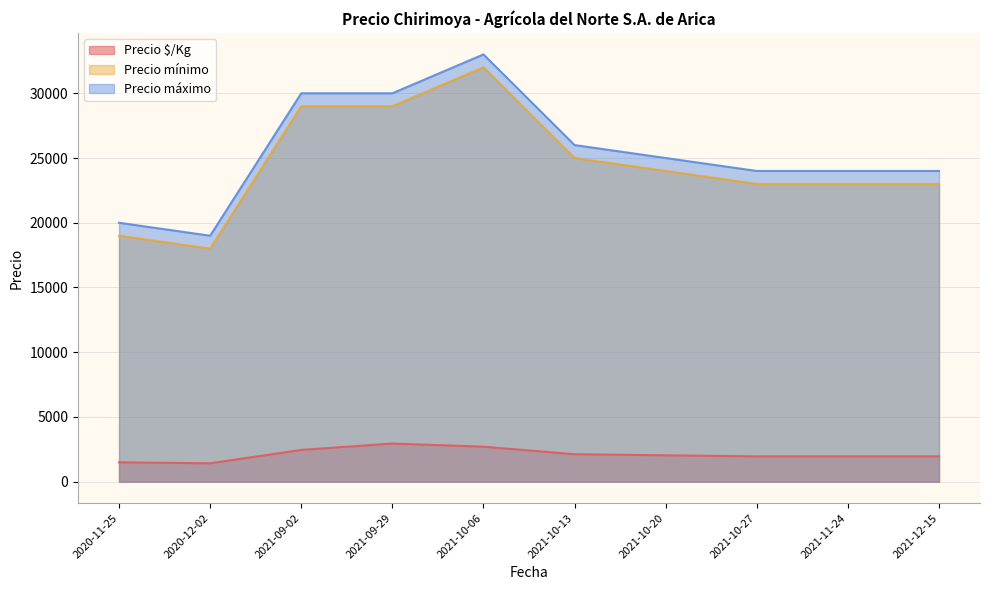

Reading left to right, what are all the values shown in this chart?

Precio $/Kg: 2021-09-02=2458	2021-12-15=1958	2021-10-27=1958	2021-11-24=1958	2021-10-13=2125	2021-10-06=2708	2021-09-29=2950	2021-10-20=2042	2020-12-02=1423	2020-11-25=1500
Precio mínimo: 2021-09-02=29000	2021-12-15=23000	2021-10-27=23000	2021-11-24=23000	2021-10-13=25000	2021-10-06=32000	2021-09-29=29000	2021-10-20=24000	2020-12-02=18000	2020-11-25=19000
Precio máximo: 2021-09-02=30000	2021-12-15=24000	2021-10-27=24000	2021-11-24=24000	2021-10-13=26000	2021-10-06=33000	2021-09-29=30000	2021-10-20=25000	2020-12-02=19000	2020-11-25=20000